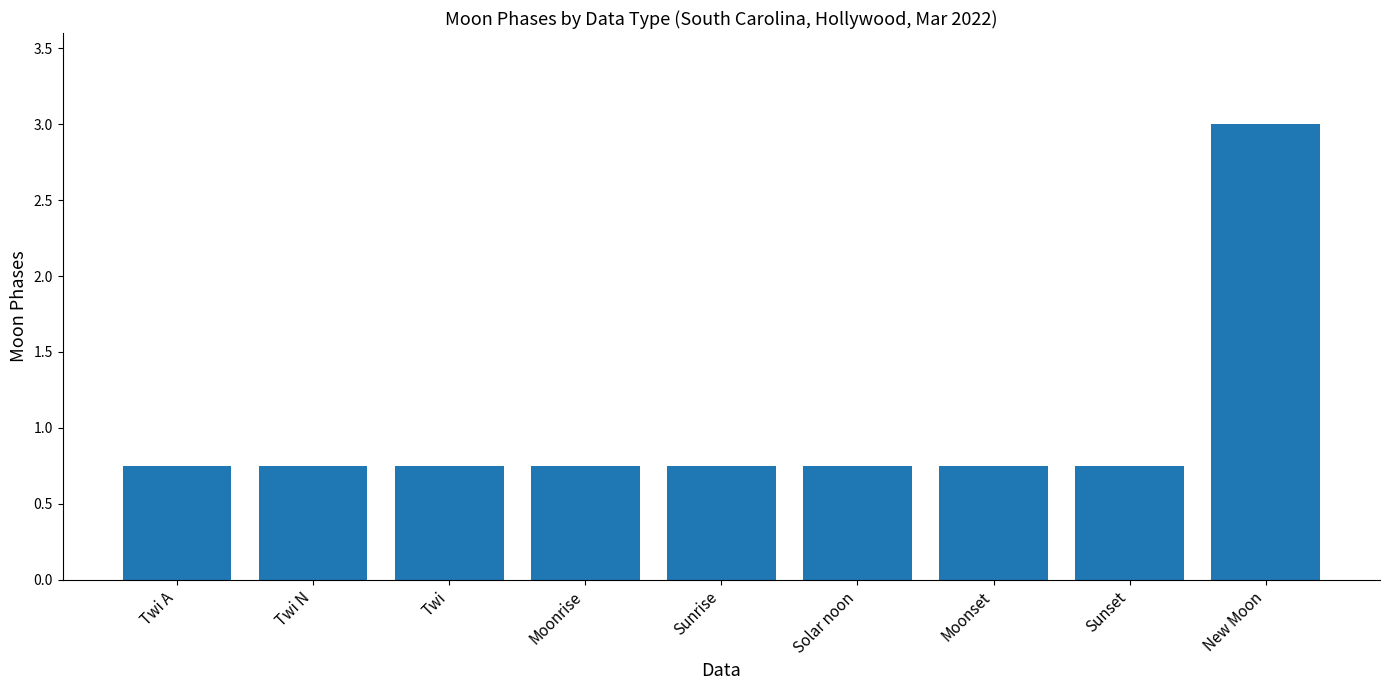

The value at New Moon is 0.7. True or false?

False